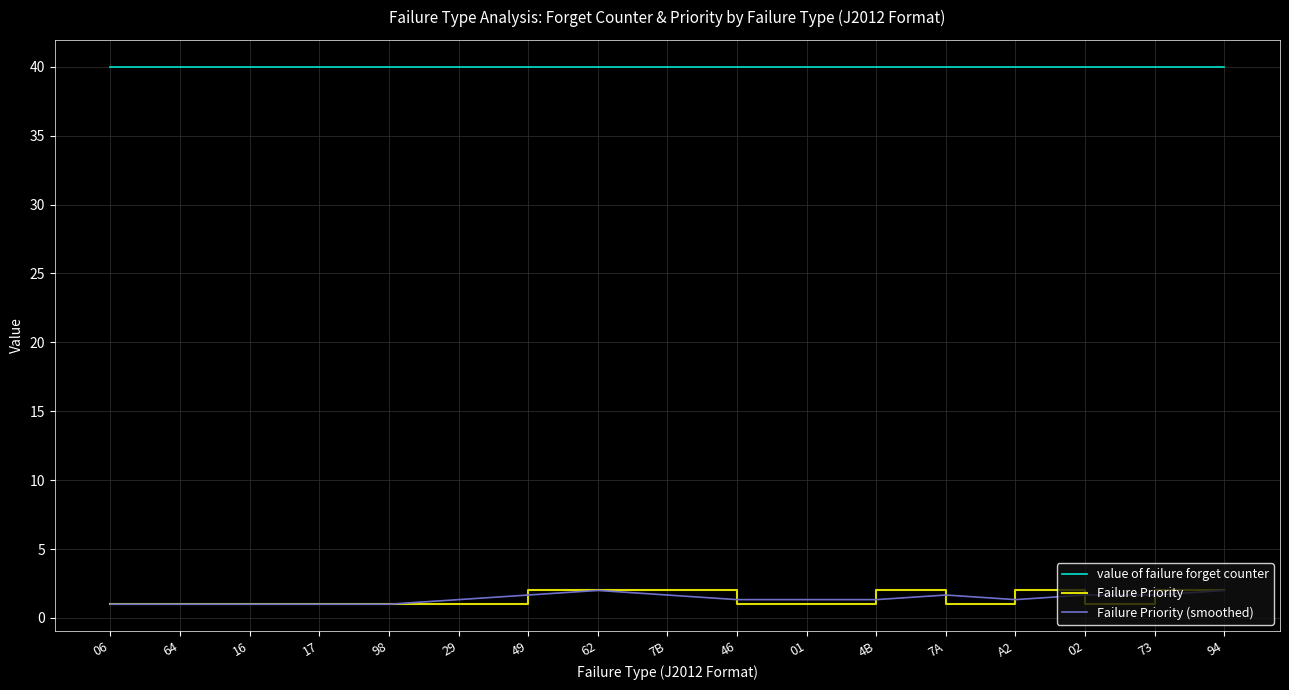

Which series has the largest total across all categories?

value of failure forget counter